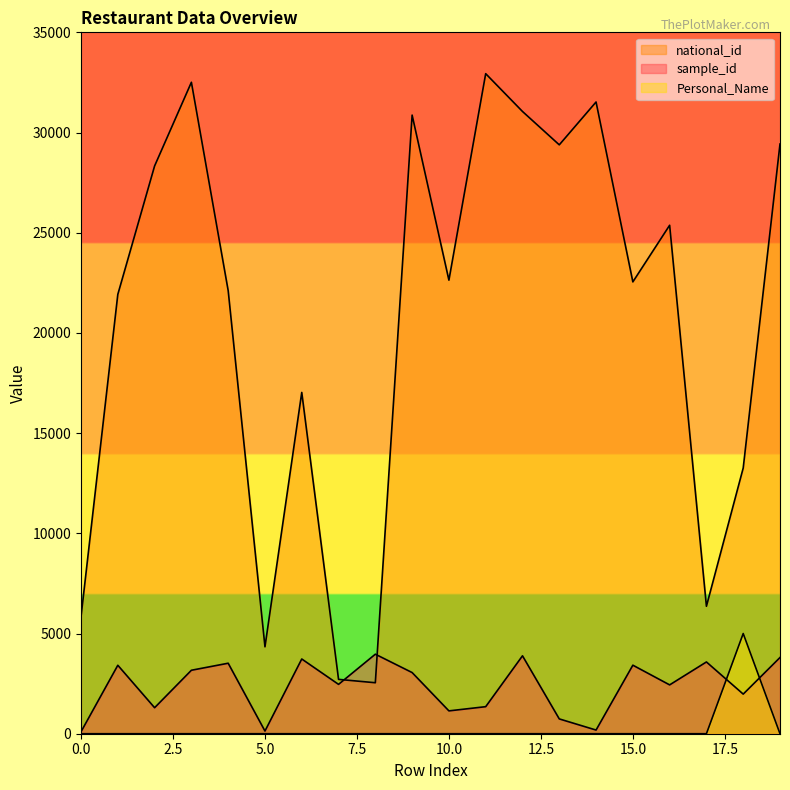

What is the value of the sample_id point at the 16th from the left?

3420